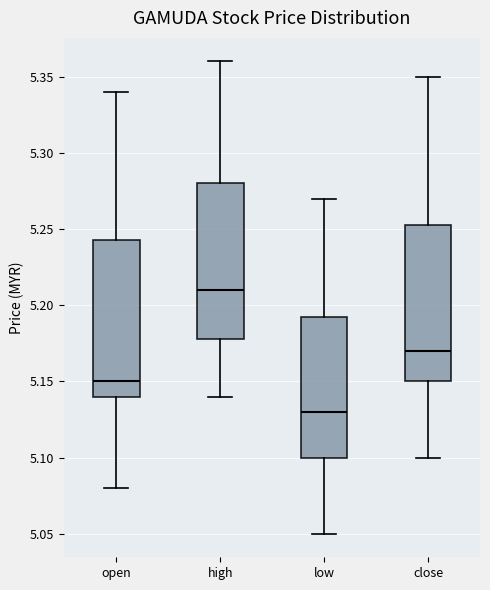

Which box's median line is the lowest?

low